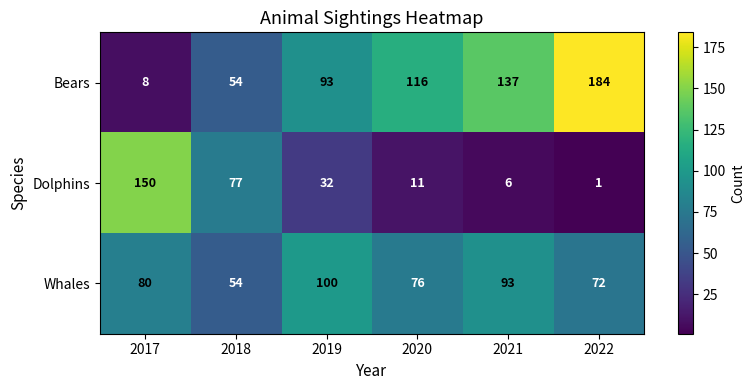

Rank the series by their maximum value, from highest to lowest.

Bears, Dolphins, Whales